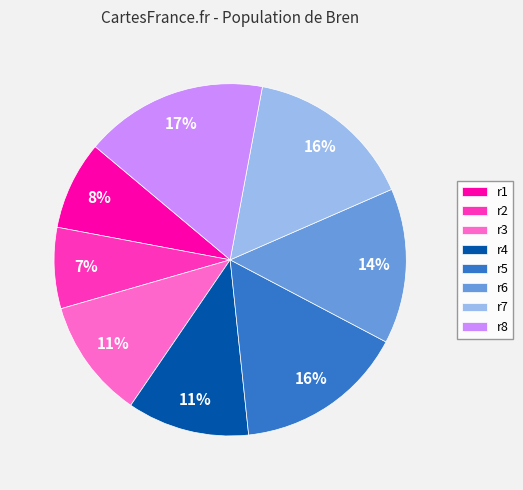

To the nearest percent, what is the combined percentage of r4 and r1?

19%